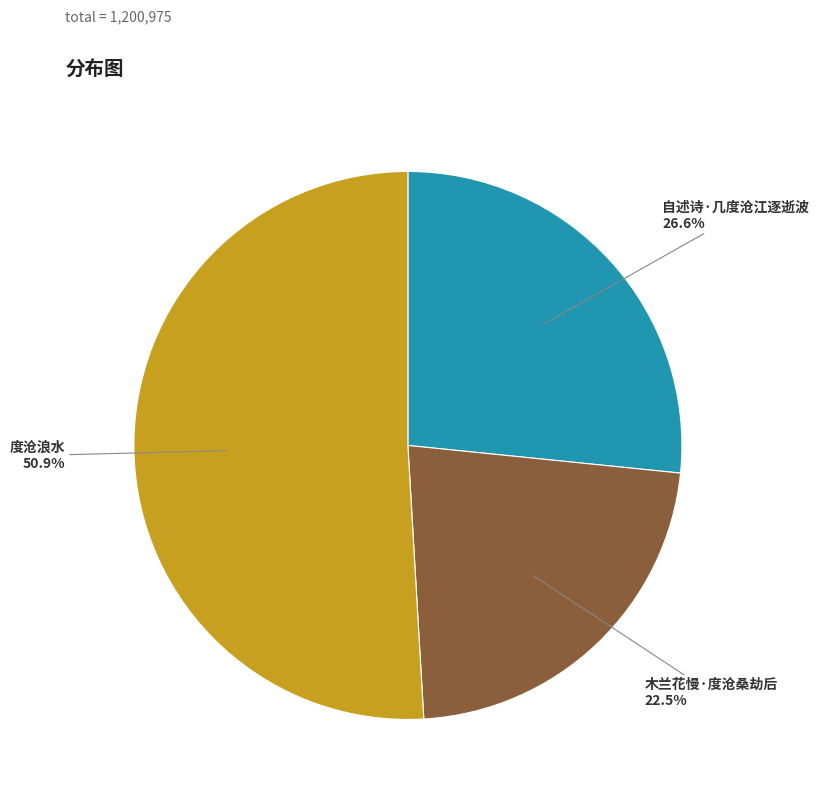

Is there a majority slice in this chart?

Yes